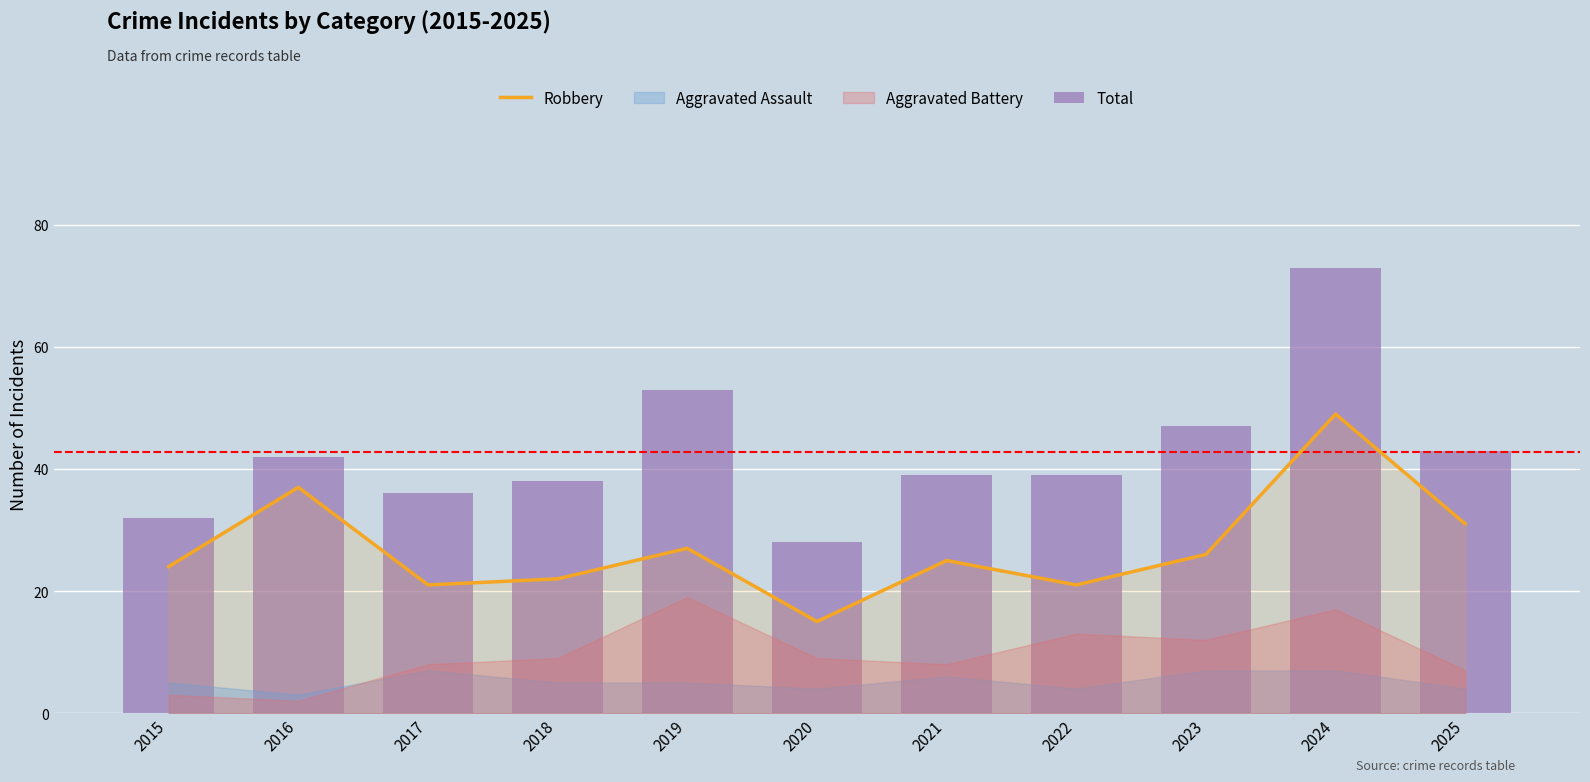

What is the value of the Total bar at the 8th from the left?

39